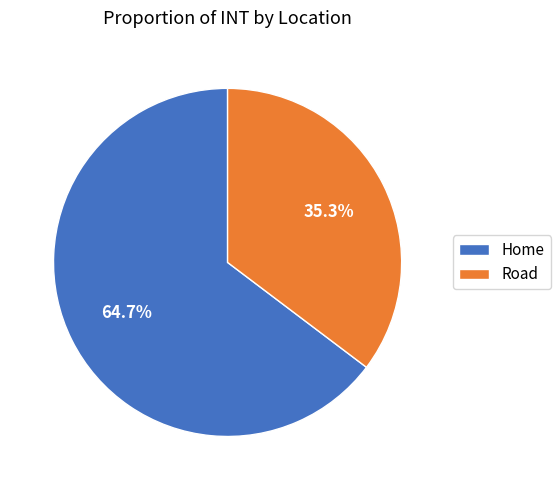

Is it true that Road is 48% of the pie?

False